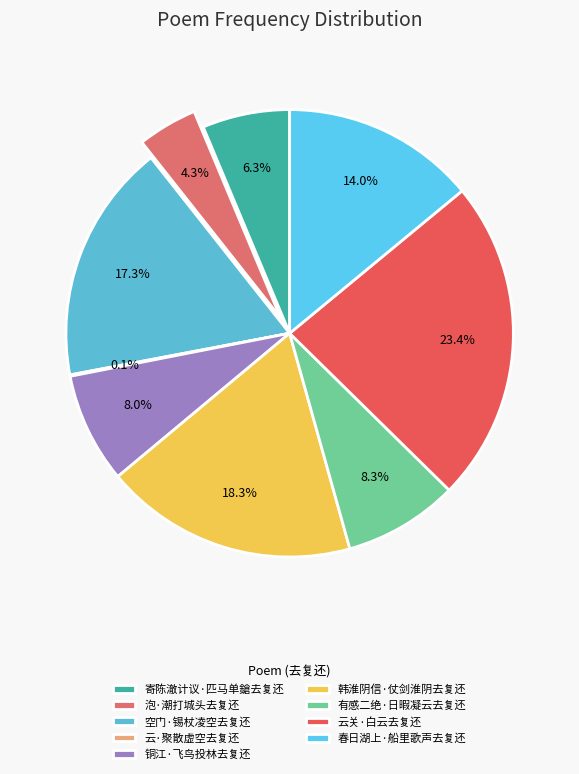

Which category has the biggest portion of the pie?

云关·白云去复还